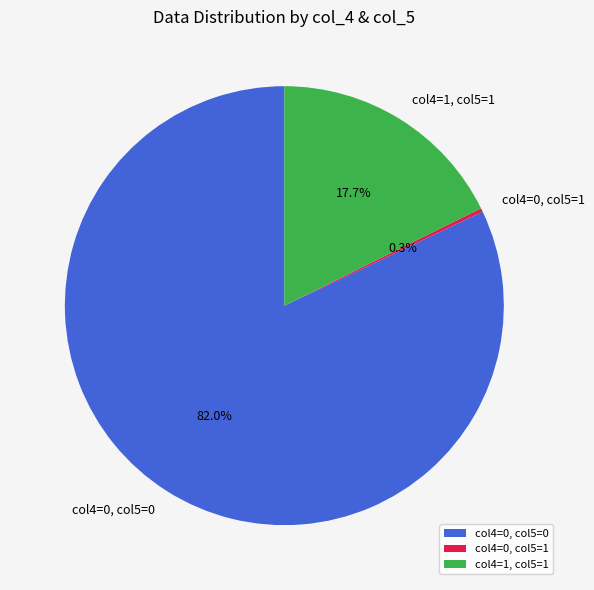

Combined, what portion of the pie is col4=0, col5=0 and col4=1, col5=1?

99.7%